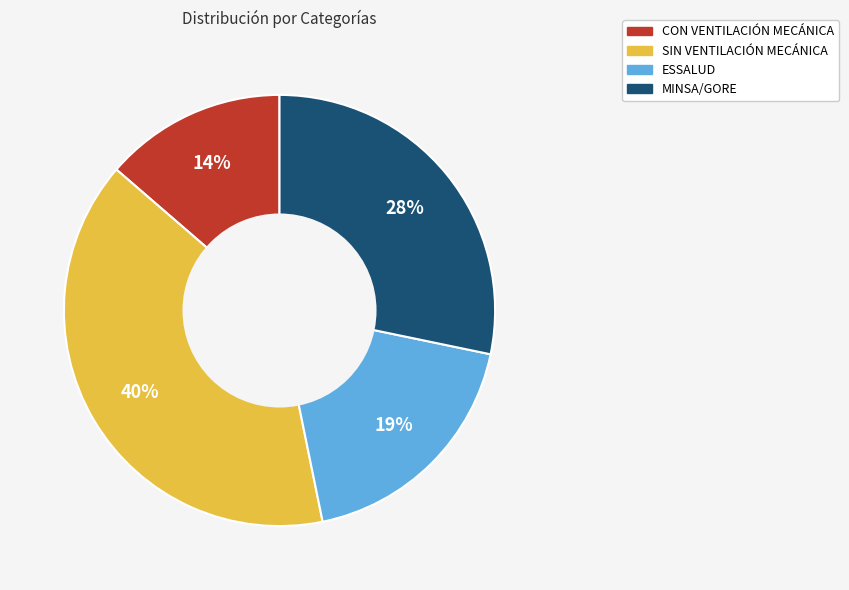

To the nearest percent, what is the average slice percentage?

25%